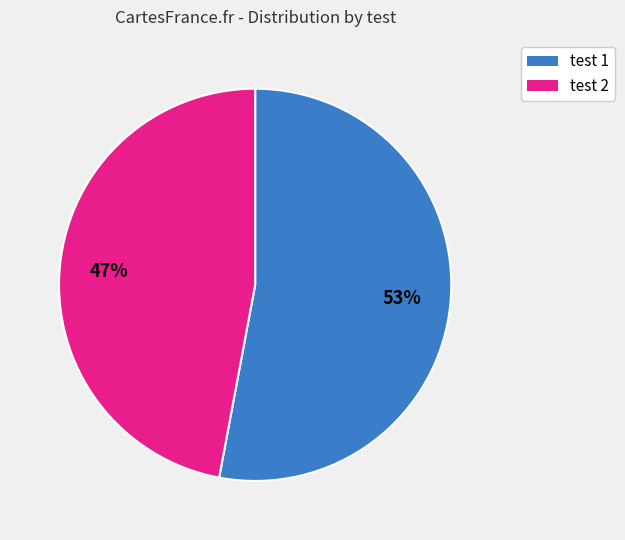

Count the number of slices in the pie.

2